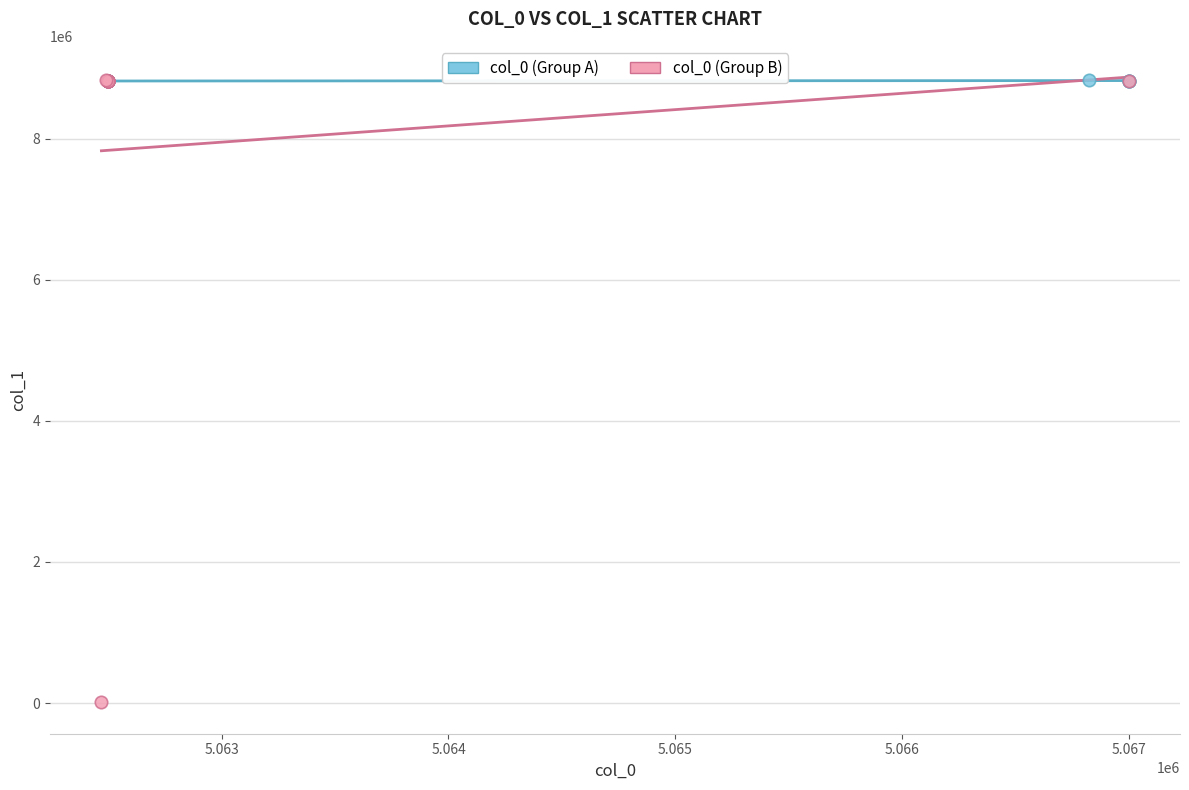

Which series reaches the minimum Y coordinate?

col_0 (Group B)